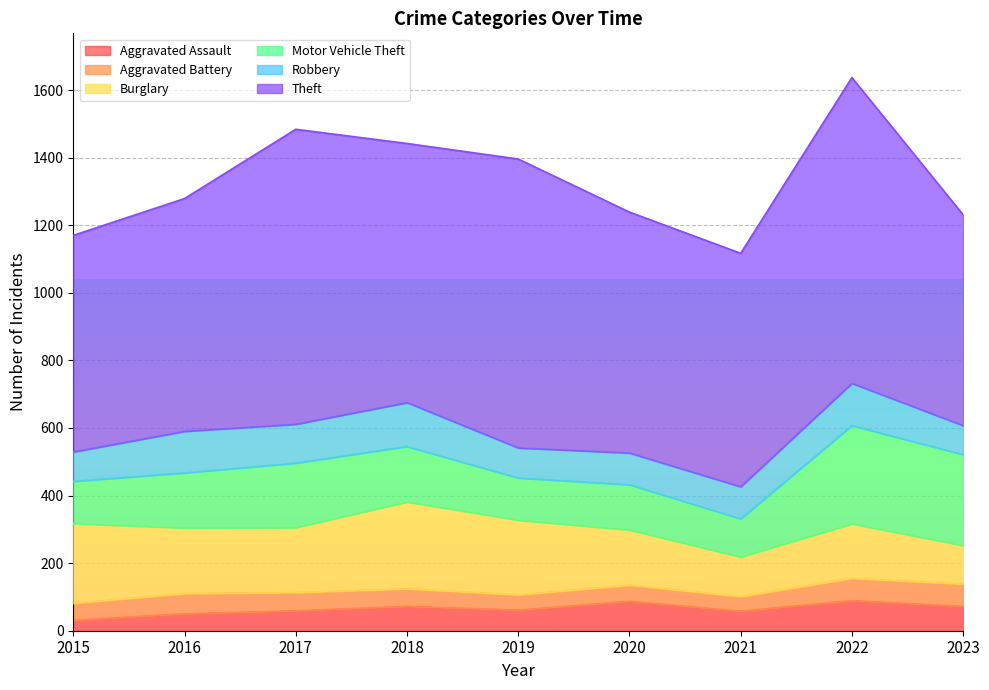

True or false: Motor Vehicle Theft and Aggravated Assault intersect in this chart.

False